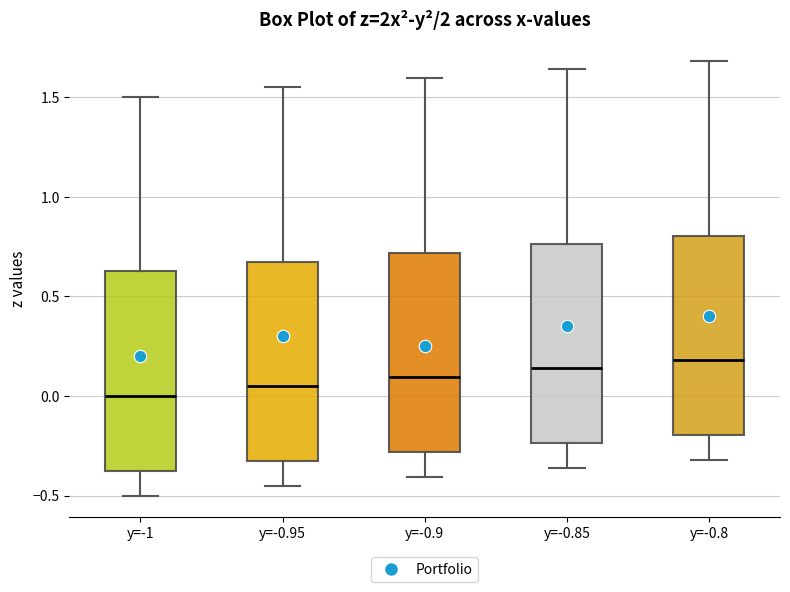

Reading left to right, read every box against the y-axis: the position of its median line, the range the box covers, and the ends of its whiskers. The values are not printed on the chart, so give them approximately, as read against the axis.

y=-1: median 0.00, box -0.35 to 0.65, whiskers -0.50 to 1.50
y=-0.95: median 0.05, box -0.35 to 0.65, whiskers -0.45 to 1.55
y=-0.9: median 0.10, box -0.30 to 0.70, whiskers -0.40 to 1.60
y=-0.85: median 0.15, box -0.25 to 0.75, whiskers -0.35 to 1.65
y=-0.8: median 0.20, box -0.20 to 0.80, whiskers -0.30 to 1.70